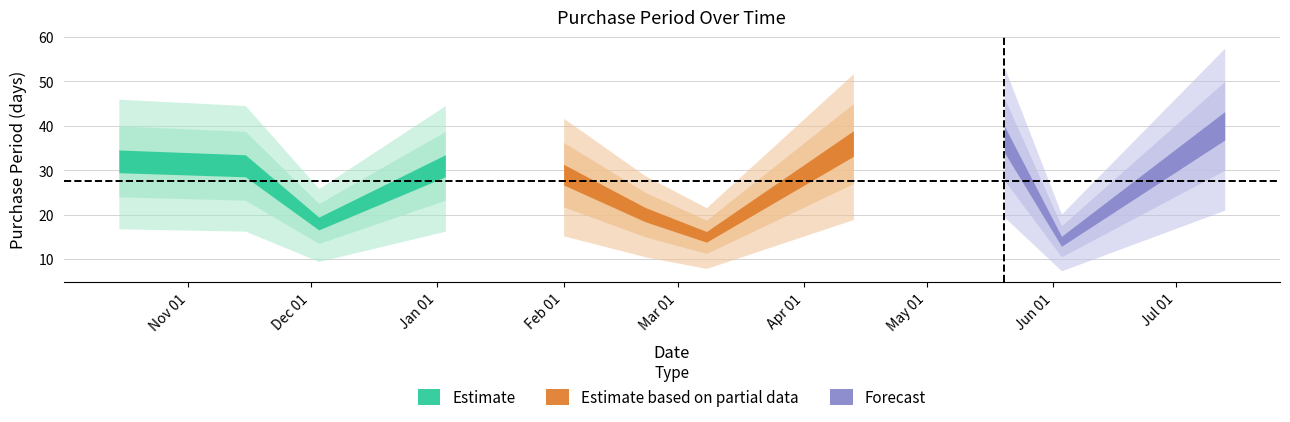

What is the difference between the maximum and minimum values?

26